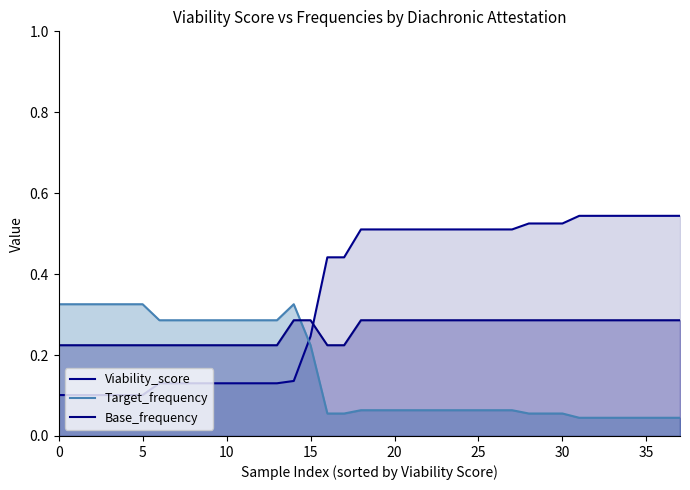

Rank the series by their maximum value, from highest to lowest.

Viability_score, Target_frequency, Base_frequency